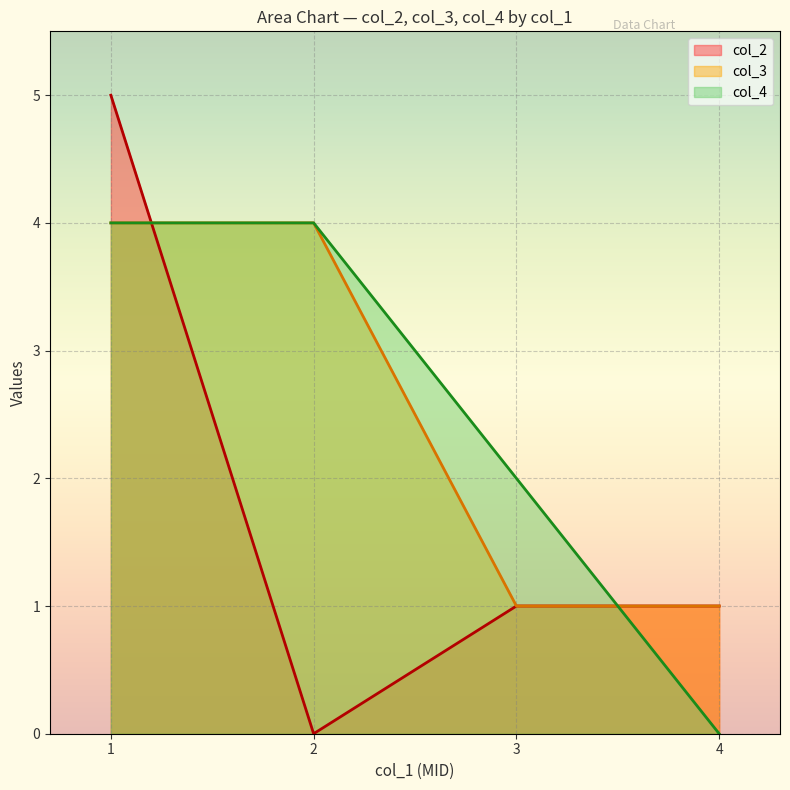

How many times do col_4 and col_2 cross each other?

2